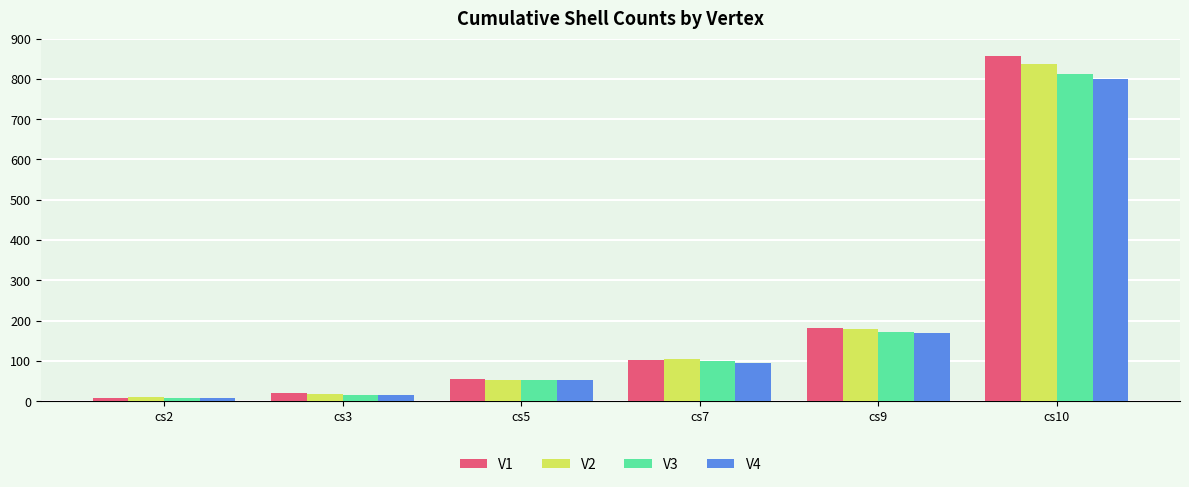

What is the average value of the V1 series?

204